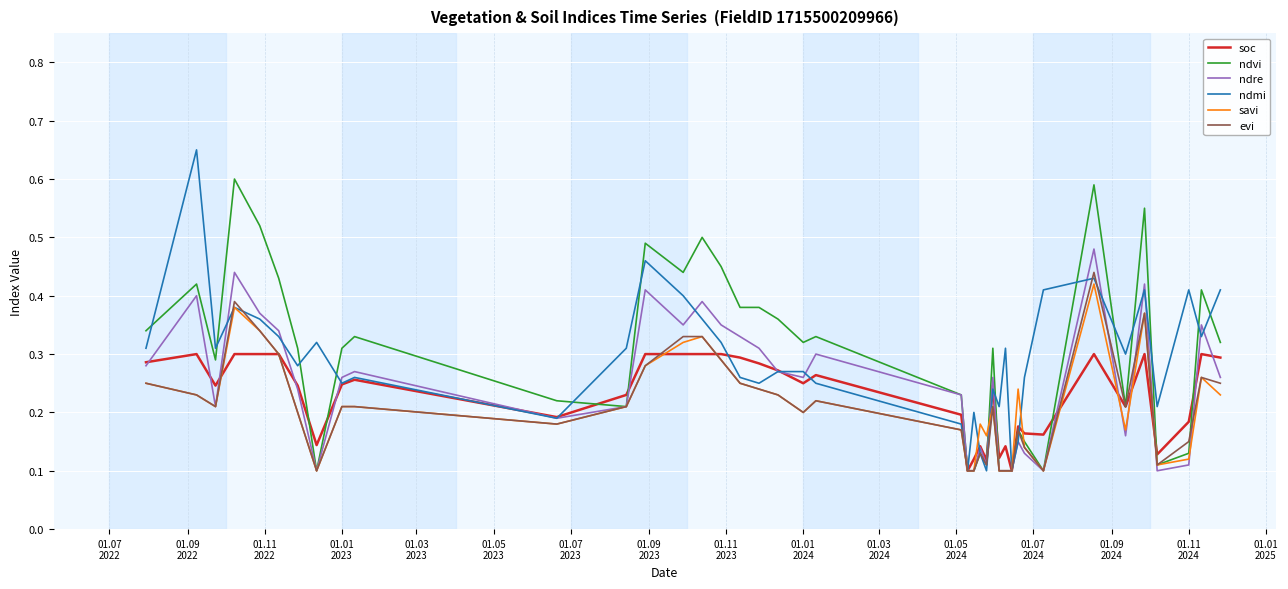

After their last crossing, which series has the higher values: savi or ndmi?

ndmi